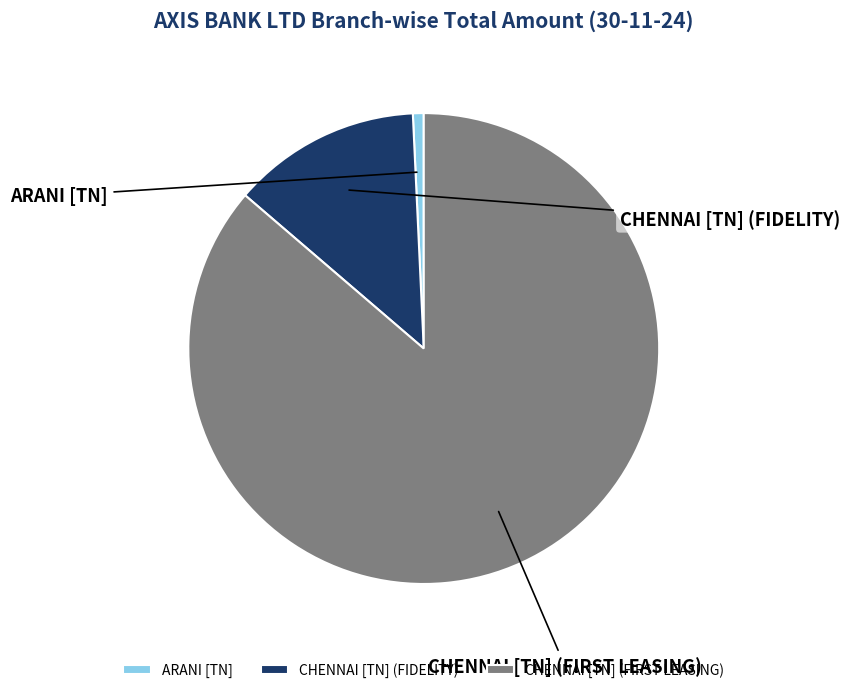

Count the number of slices in the pie.

3